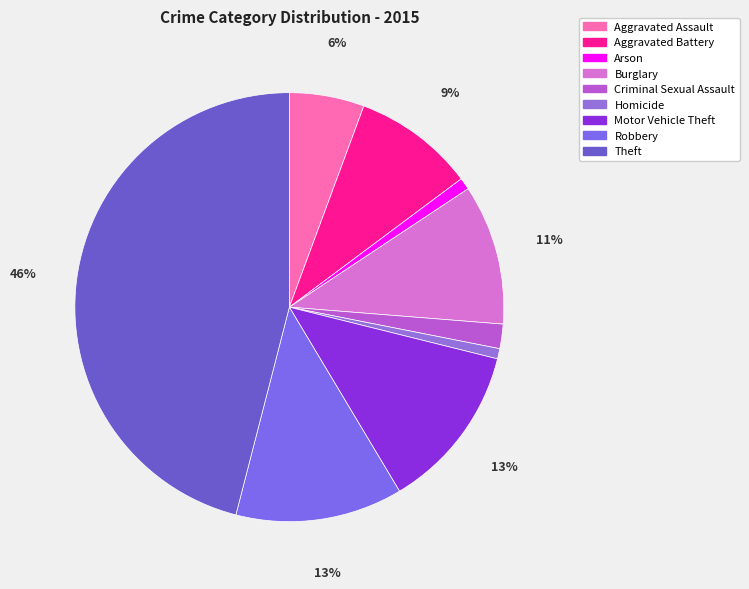

Does Motor Vehicle Theft account for over 50% of the chart?

No